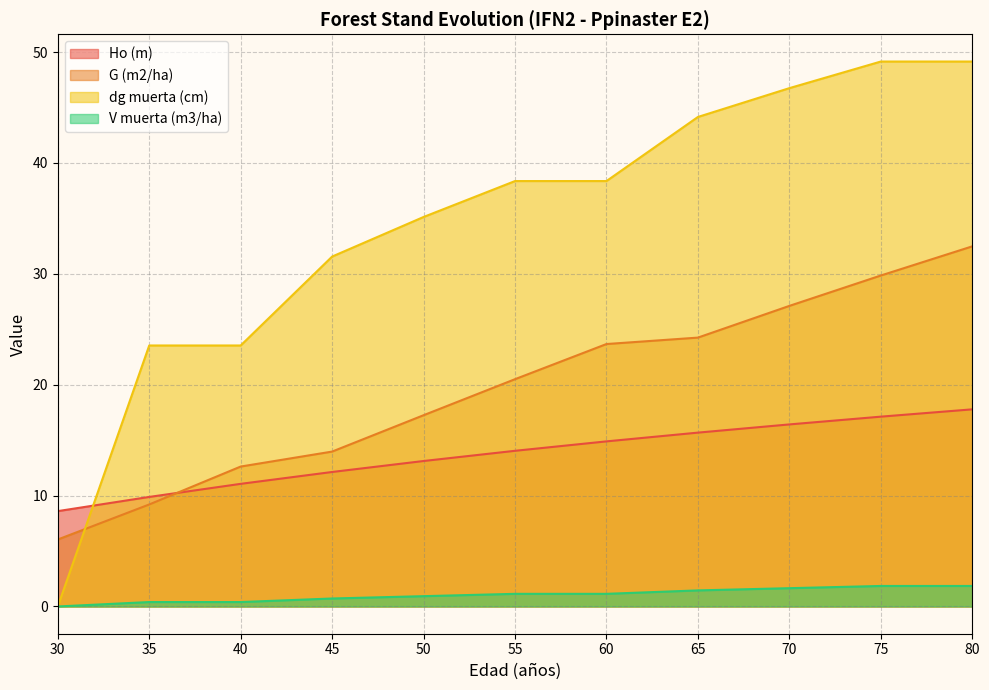

Is it true that dg muerta (cm) equals 16.0 at 50?

False